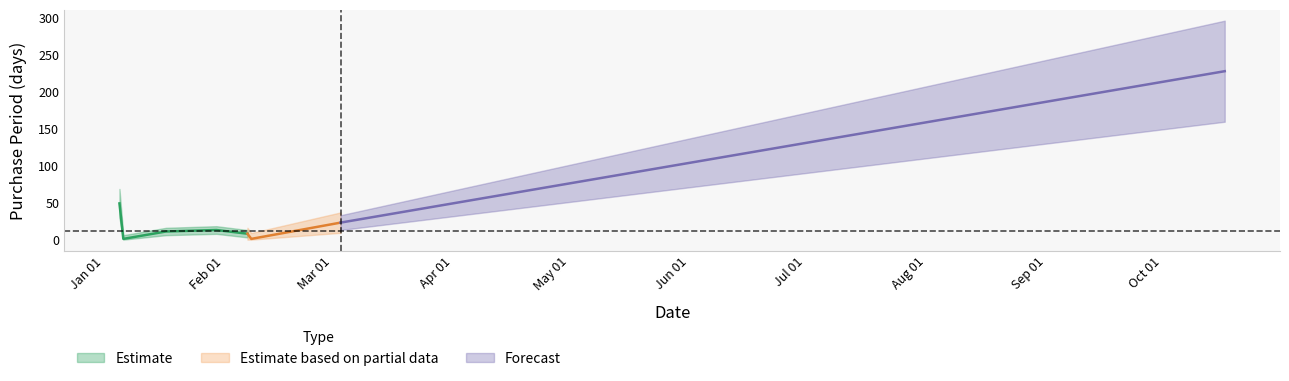

How many values exceed 13?

3